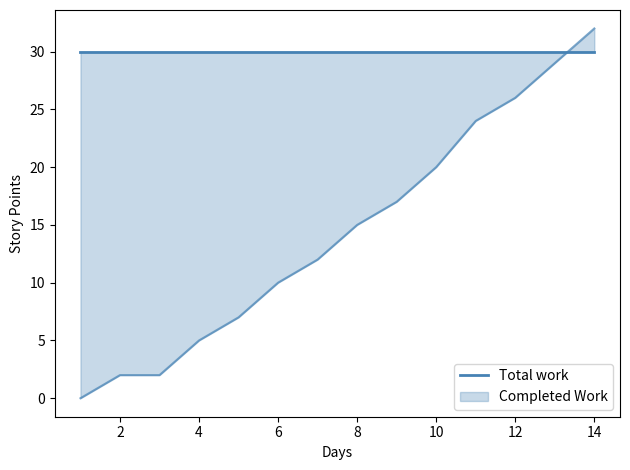

How many lines are shown in the chart?

1